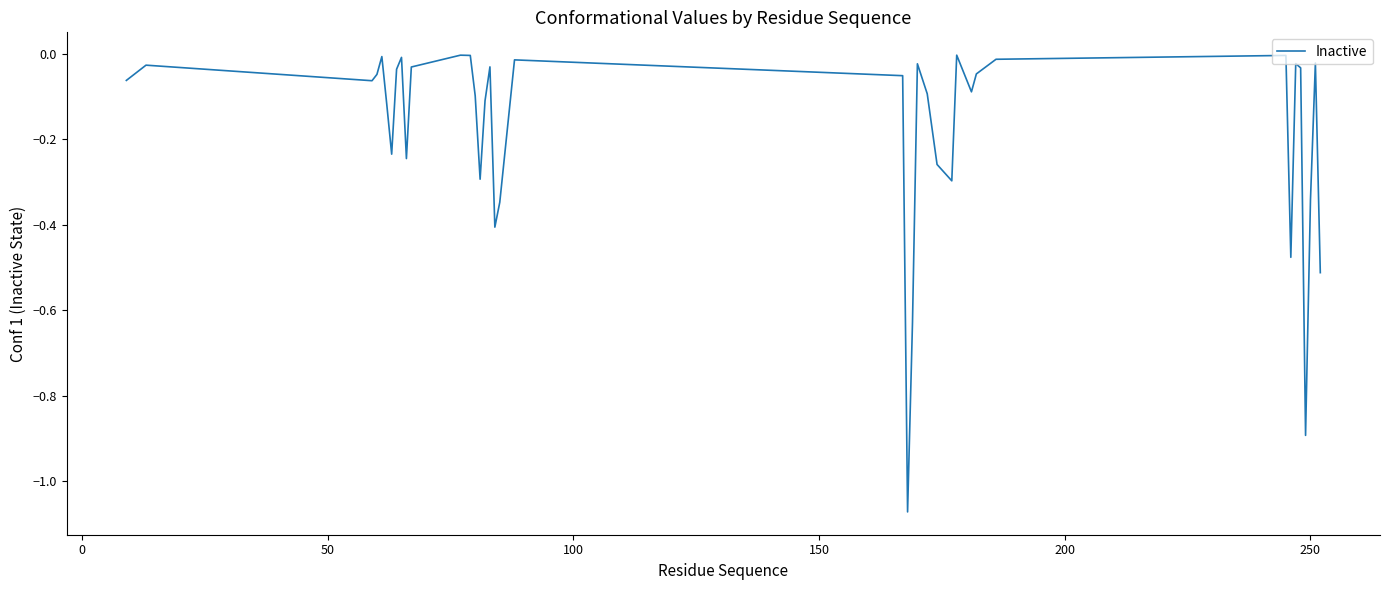

What is the difference between the maximum and minimum values?

1.1